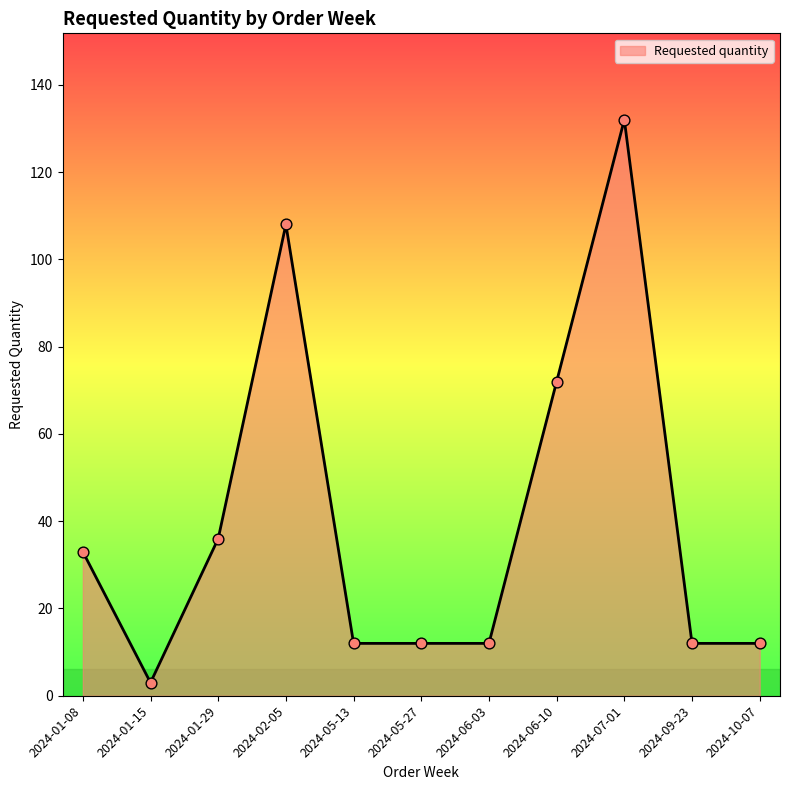

Between 2024-09-23 and 2024-07-01, which is larger?

2024-07-01